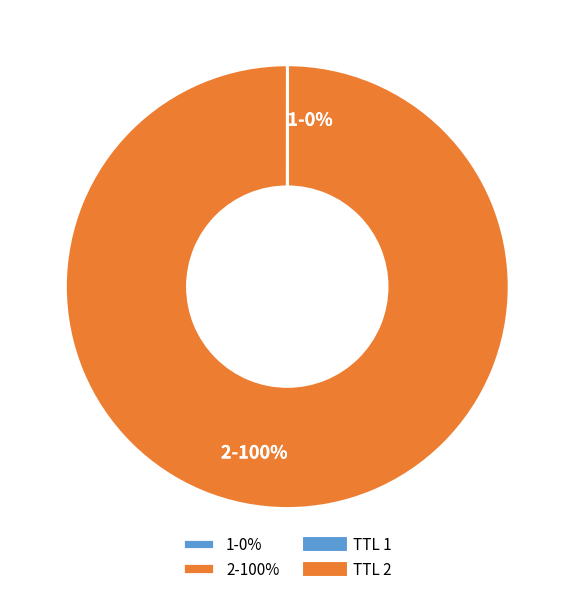

Does any single category account for the majority?

Yes